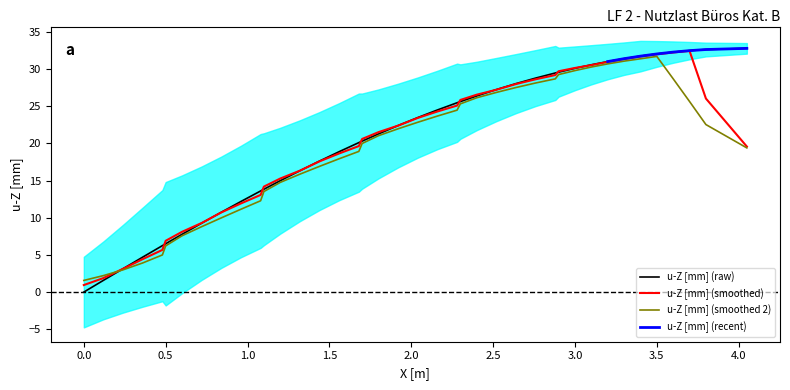

What is the sum of all values?

826.6